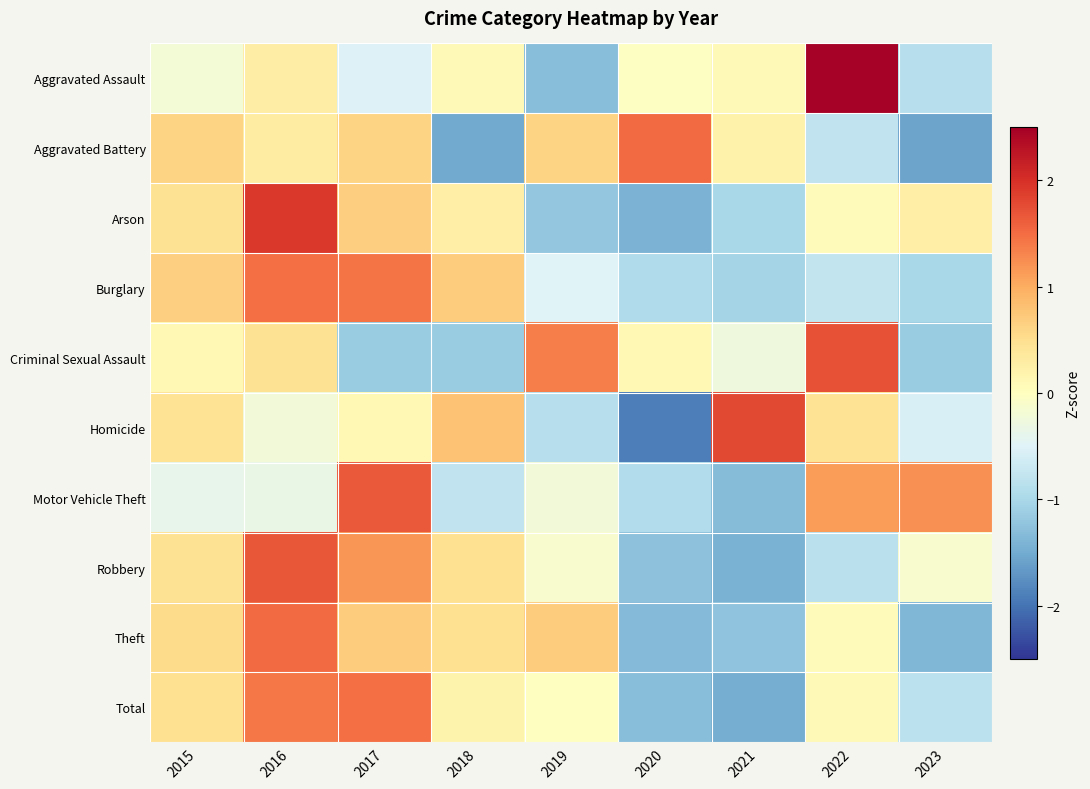

Which label corresponds to the largest value in the chart?

2022